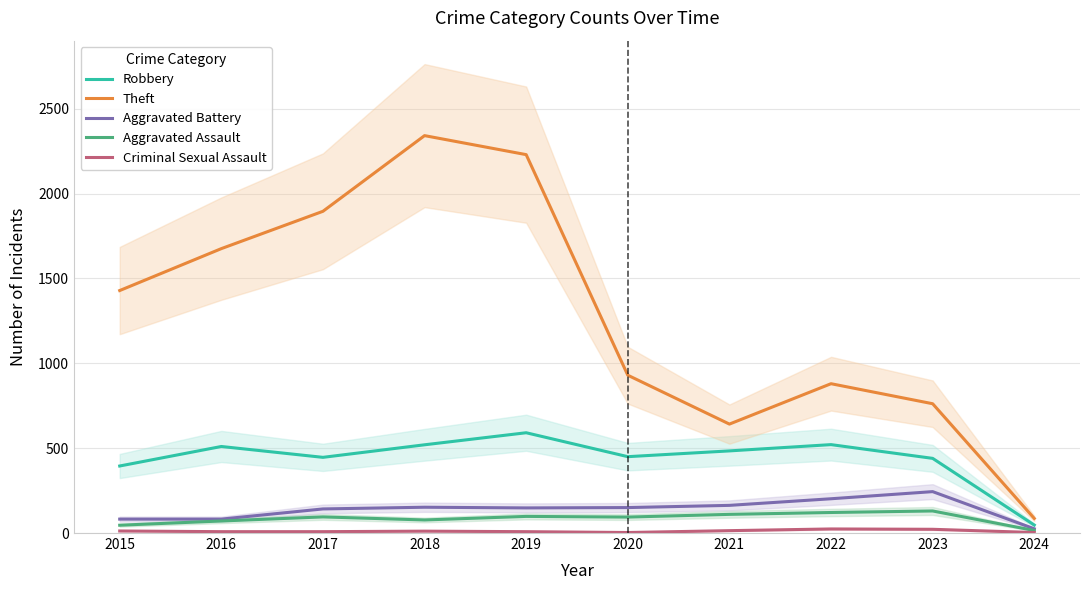

Which series has the widest spread of values?

Theft